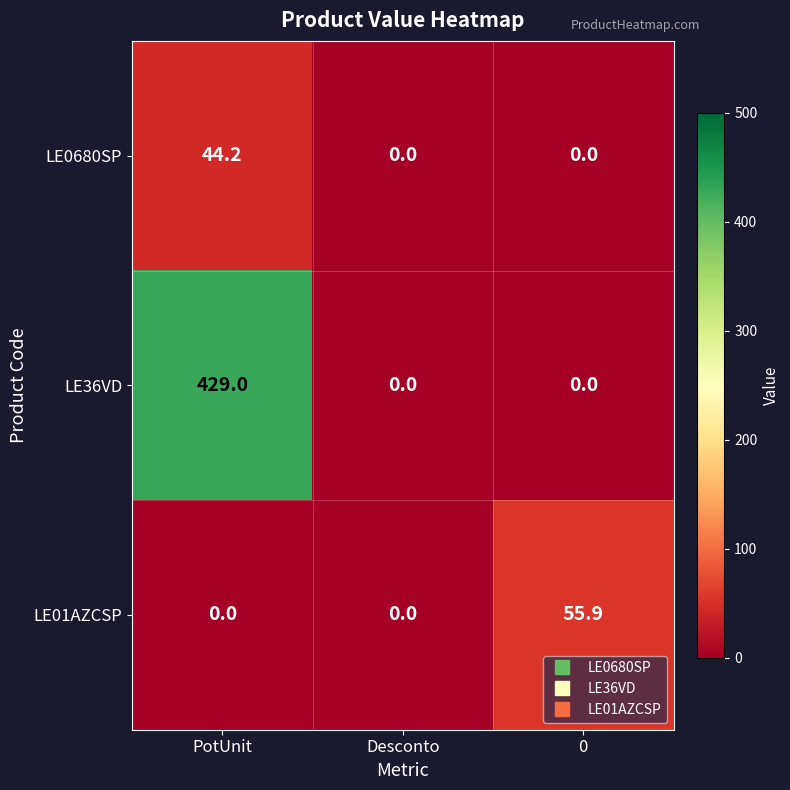

At which category is the sum across all series the highest?

PotUnit